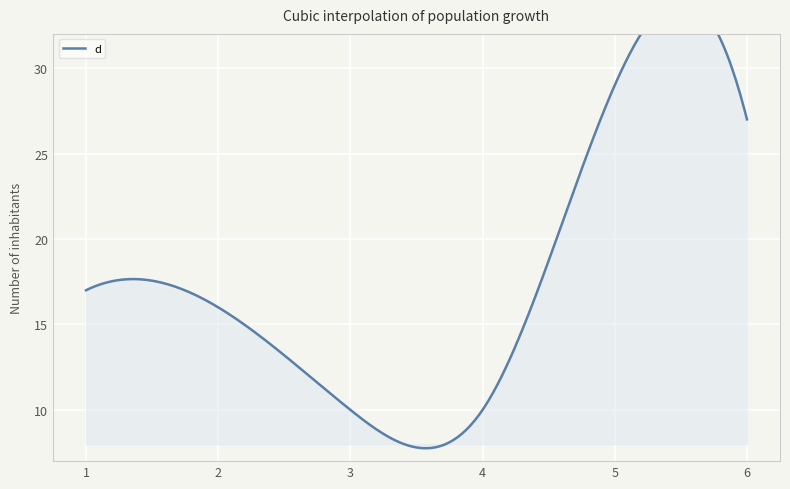

Reading left to right, list all the values displayed in this chart.

1=17	2=16	3=10	4=10	5=29	6=27